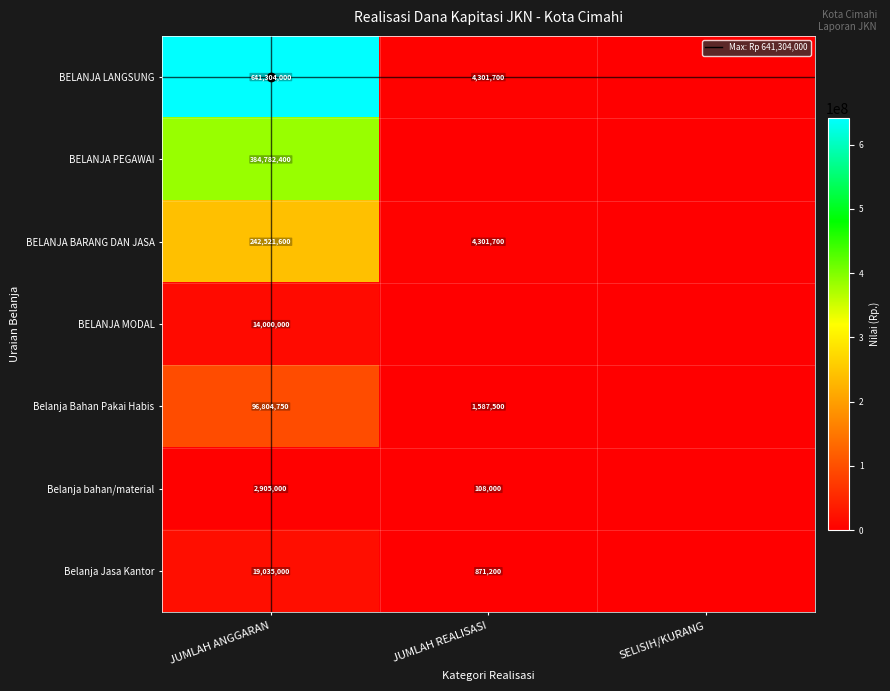

What is the difference between the highest and lowest values at JUMLAH ANGGARAN?

638399000